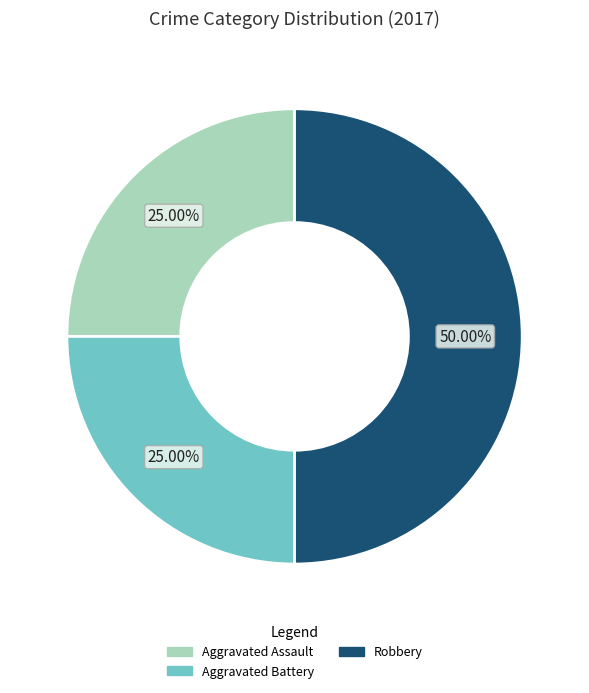

How many segments does this pie chart have?

3